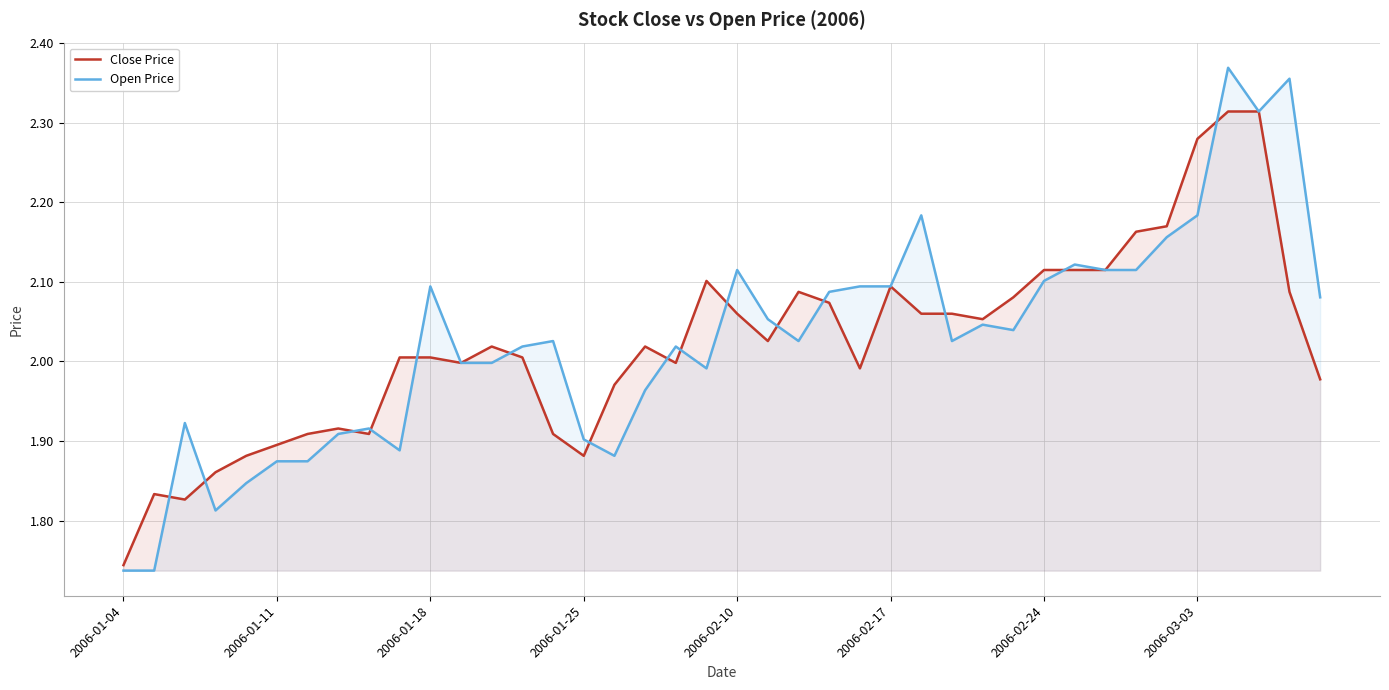

How many lines are shown in the chart?

2